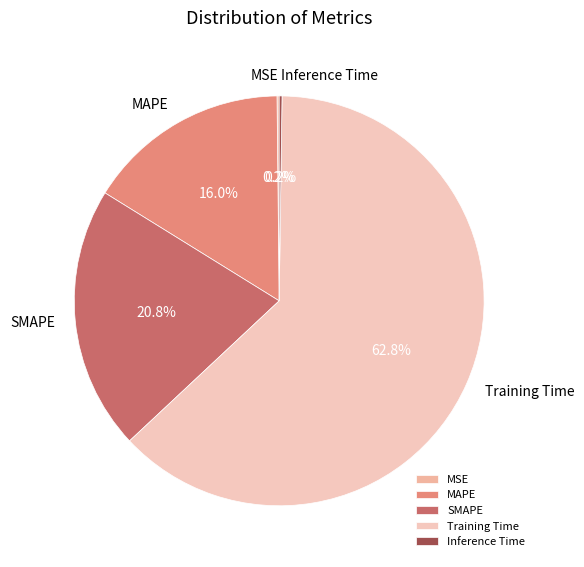

How much of the chart is everything except Training Time?

37.2%